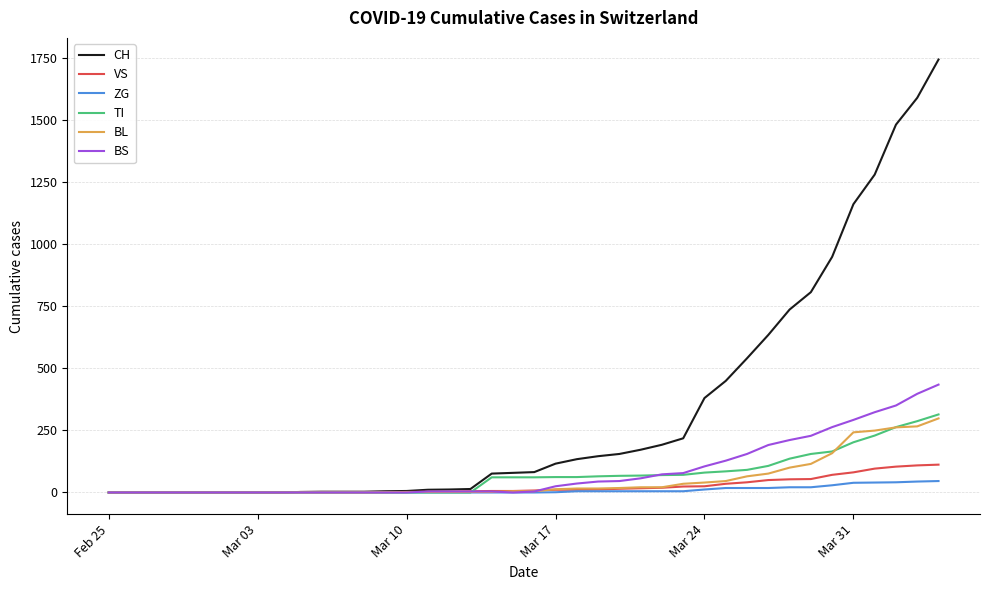

Which series has the largest range (max minus min)?

CH